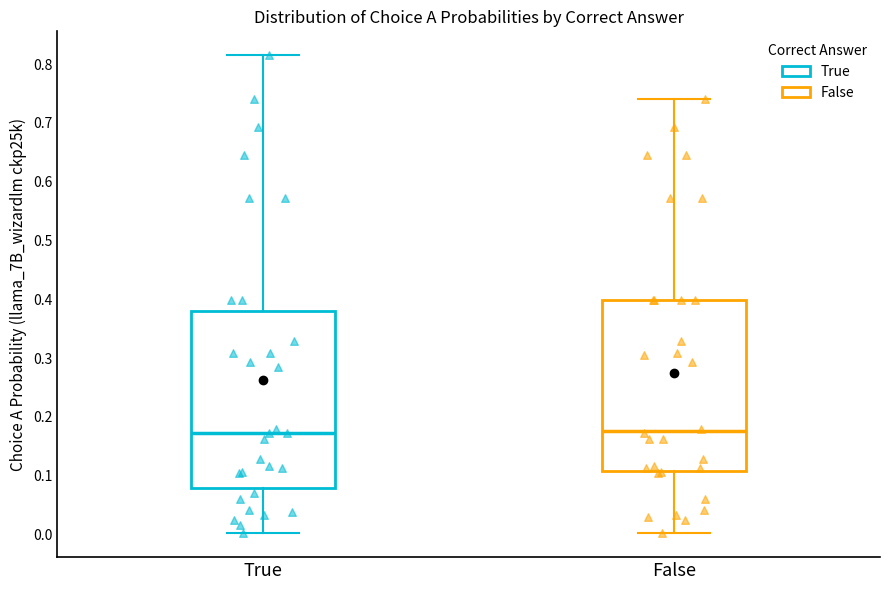

Reading left to right, read every box against the y-axis: the position of its median line, the range the box covers, and the ends of its whiskers. The values are not printed on the chart, so give them approximately, as read against the axis.

True: median 0.17, box 0.08 to 0.38, whiskers 0.00 to 0.82
False: median 0.18, box 0.11 to 0.40, whiskers 0.00 to 0.74